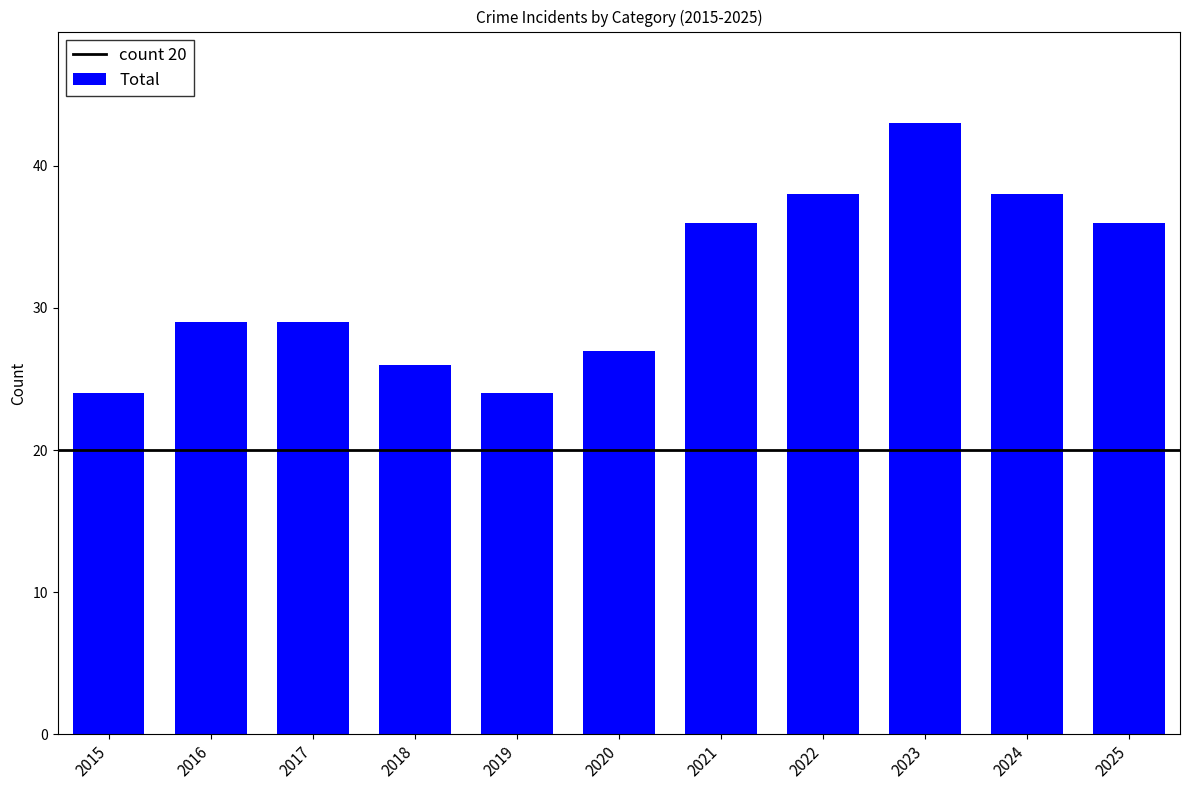

Reading right to left, transcribe all the data shown in this chart.

2025=36	2024=38	2023=43	2022=38	2021=36	2020=27	2019=24	2018=26	2017=29	2016=29	2015=24